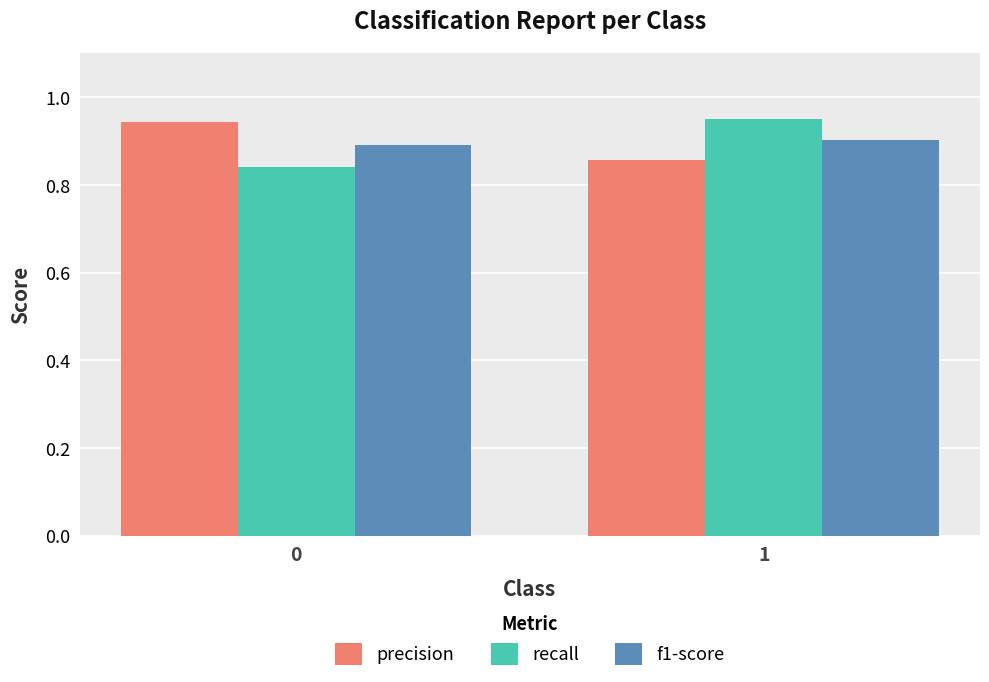

What is the sum of all recall values?

1.8